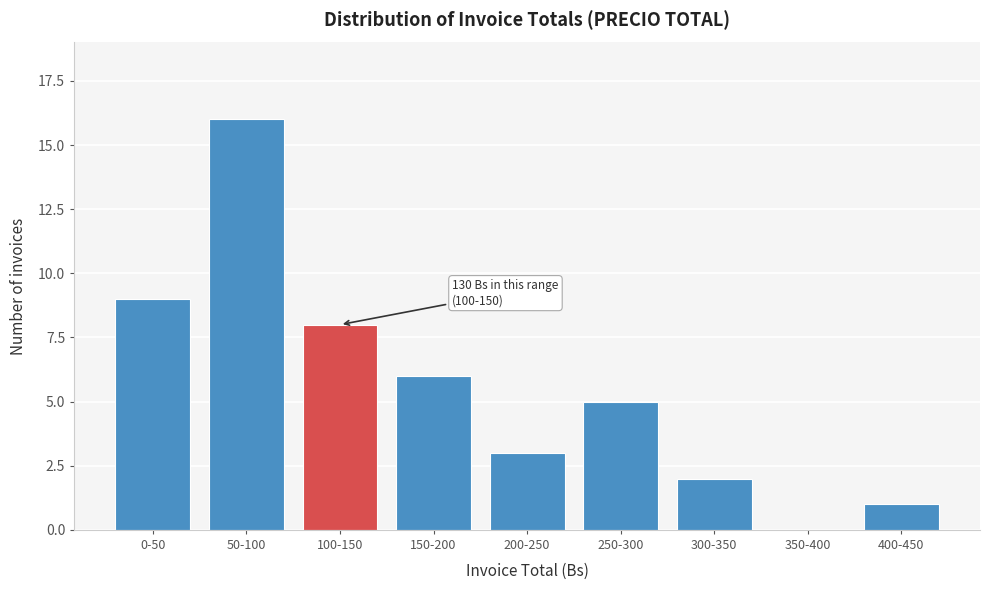

Reading left to right, list all the values displayed in this chart.

0-50=9	50-100=16	100-150=8	150-200=6	200-250=3	250-300=5	300-350=2	350-400=0	400-450=1